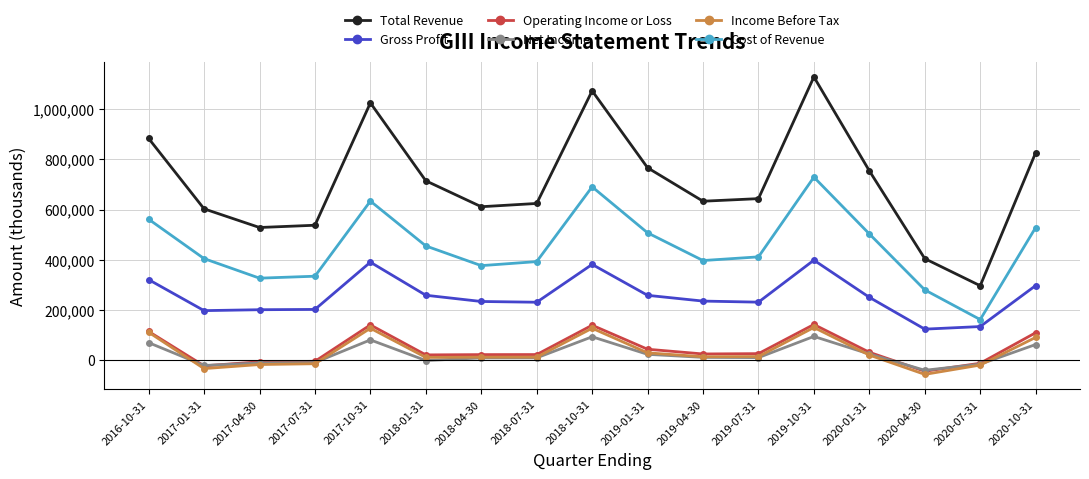

How many lines are shown in the chart?

6